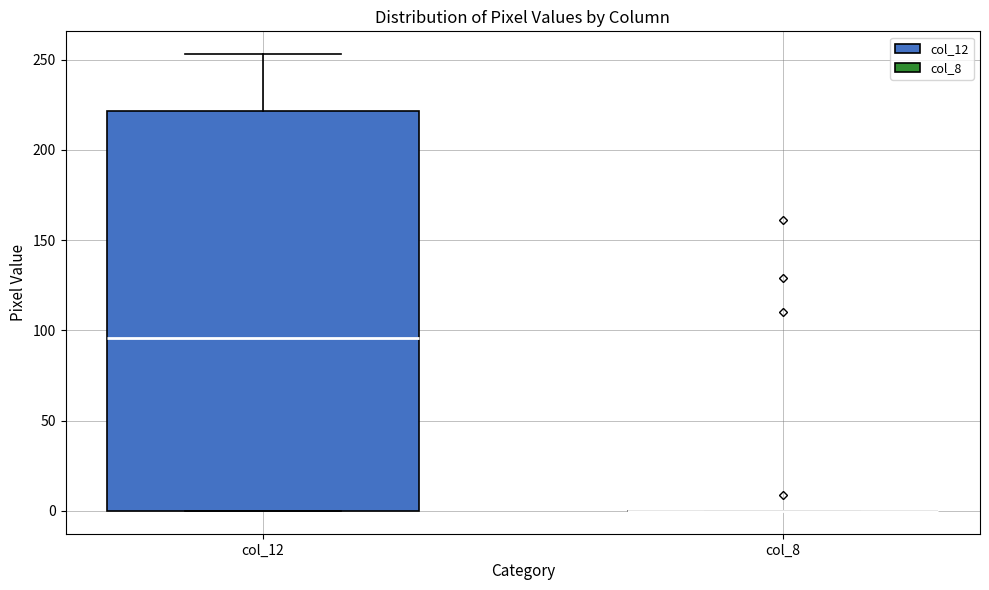

Where does the upper whisker of the box for col_12 end on the y-axis? The values are not printed on the chart, so give them approximately, as read against the axis.

255